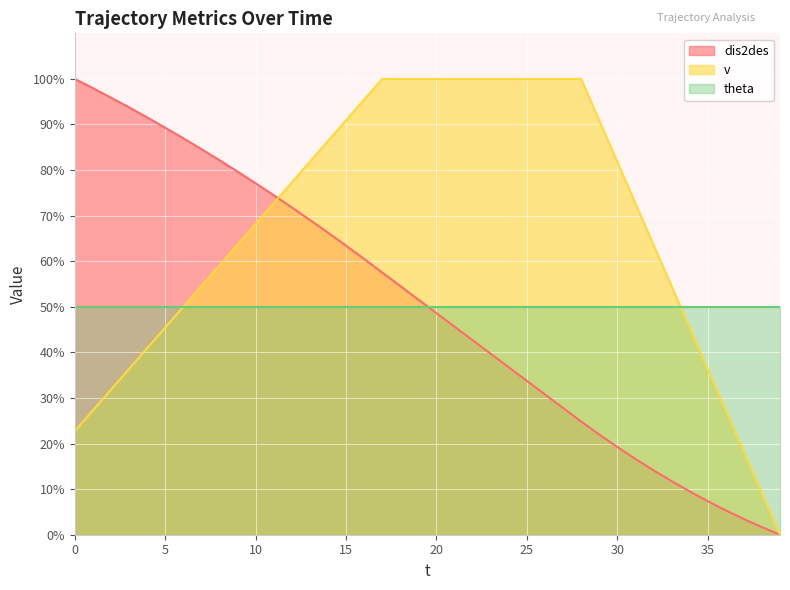

The value of theta at 10 is 22.5. True or false?

False